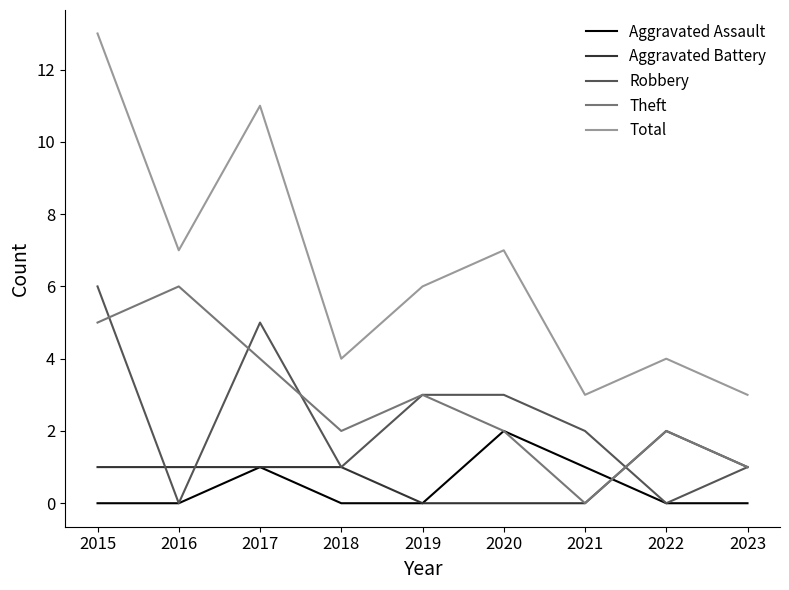

How many categories are shown in the chart?

9